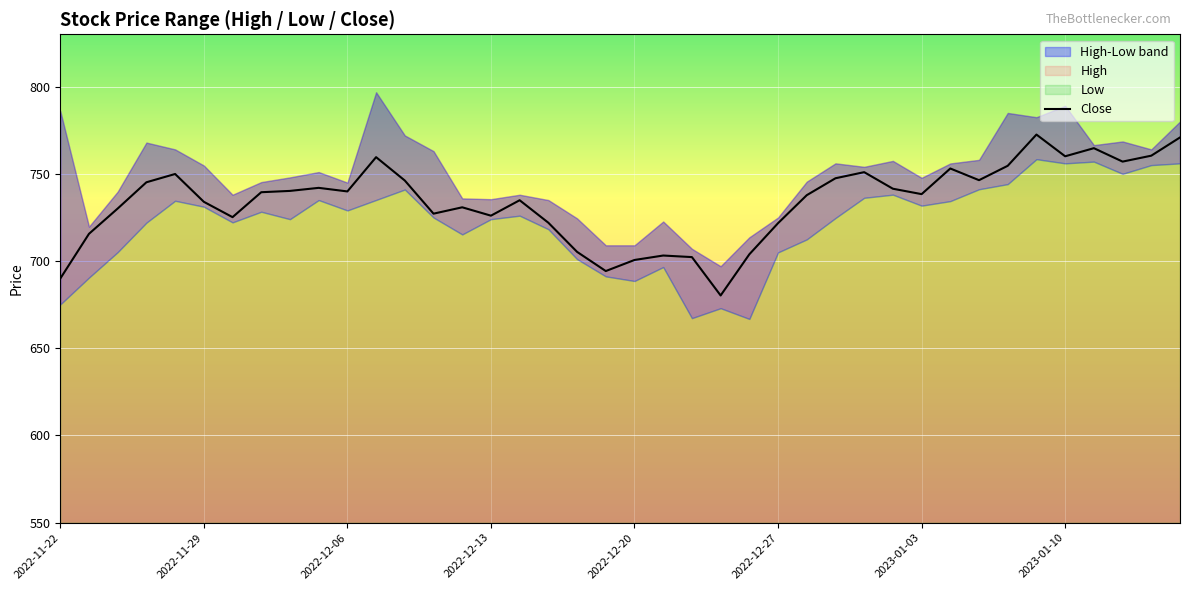

What is the difference between the maximum and minimum values?

92.2